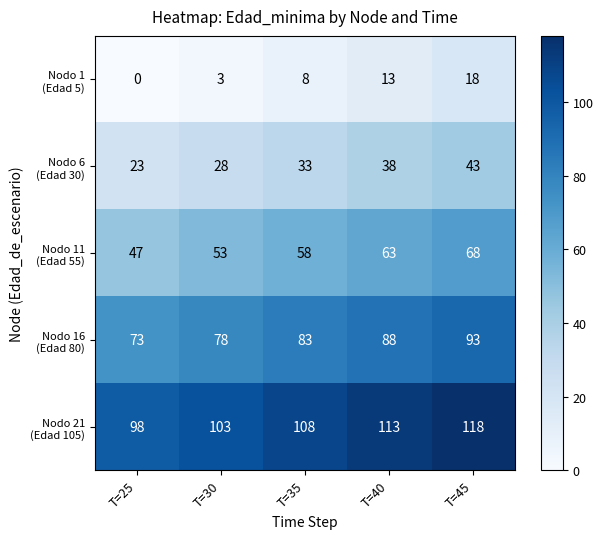

What is the spread (max minus min) of values at T=40?

100